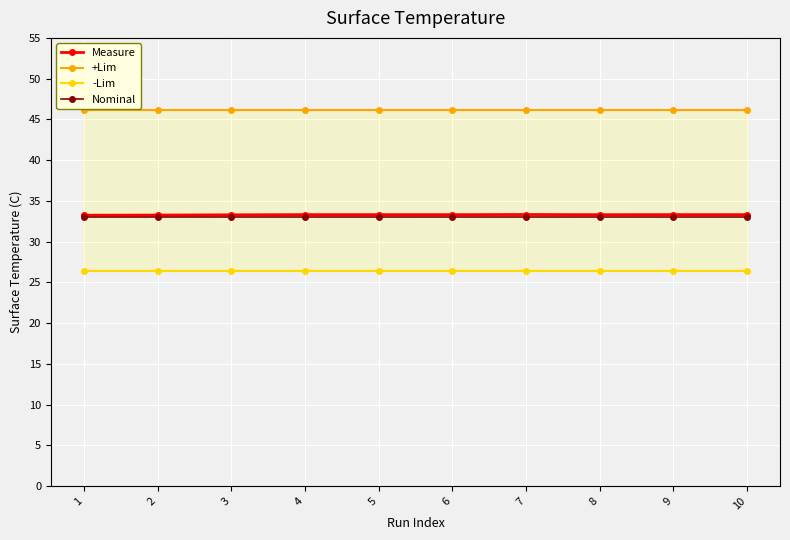

Which category has the highest value in the Nominal series?

1